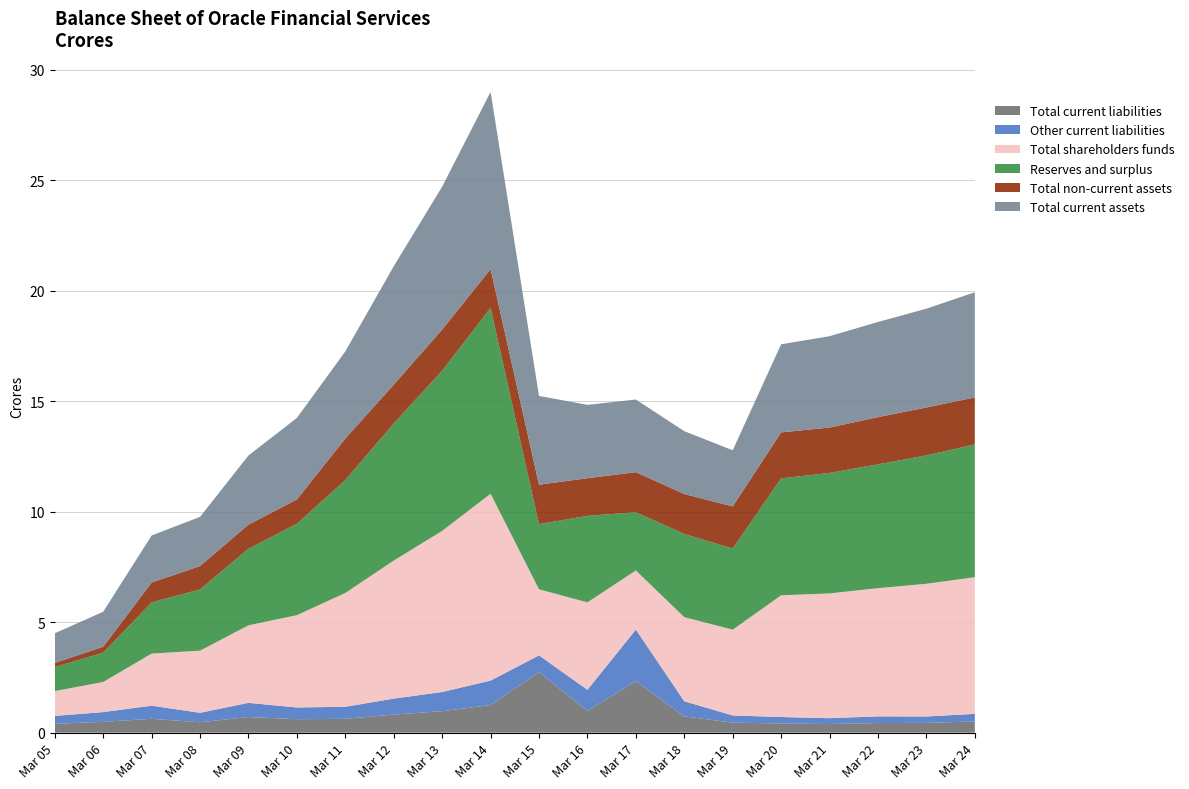

Reading left to right, extract all data points from this chart.

Total current liabilities: 401.9	490.6	628.4	471.3	708.0	610.8	627.1	820.2	973.1	1251.3	2737.2	983.4	2336.1	738.3	456.1	415.0	391.3	437.2	442.7	508.2
Other current liabilities: 355.9	441.6	593.0	428.0	642.1	530.2	545.0	721.6	867.5	1106.6	760.5	956.8	2328.6	682.8	324.9	293.3	265.2	300.7	290.8	343.1
Total shareholders funds: 1125.2	1362.7	2358.3	2812.6	3509.4	4177.3	5150.2	6246.9	7292.4	8454.9	2990.7	3957.3	2675.9	3807.1	3880.3	5508.3	5646.0	5802.5	6005.4	6184.2
Reserves and surplus: 1087.8	1324.6	2316.7	2770.8	3467.5	4135.3	5108.3	6204.9	7250.3	8412.8	2948.4	3914.8	2633.4	3764.4	3672.7	5292.7	5451.5	5603.2	5809.0	6008.2
Total non-current assets: 183.4	270.0	898.7	1057.0	1088.6	1100.1	1880.3	1754.9	1858.8	1753.0	1784.6	1702.8	1813.3	1806.0	1906.7	2078.8	2053.5	2136.6	2169.0	2126.7
Total current assets: 1343.8	1583.3	2128.1	2226.9	3128.9	3688.7	3942.3	5358.9	6467.1	8016.0	4018.7	3319.7	3289.1	2844.7	2538.7	3987.9	4134.1	4304.7	4469.5	4760.1